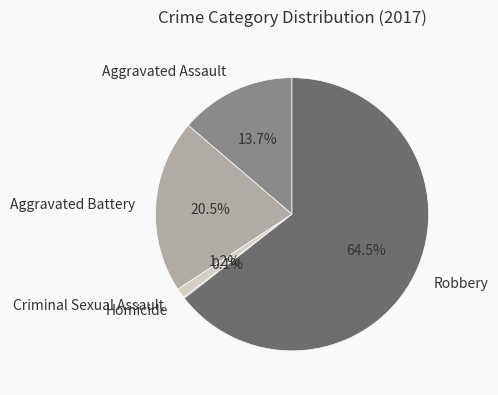

Between Robbery and Criminal Sexual Assault, which is larger?

Robbery